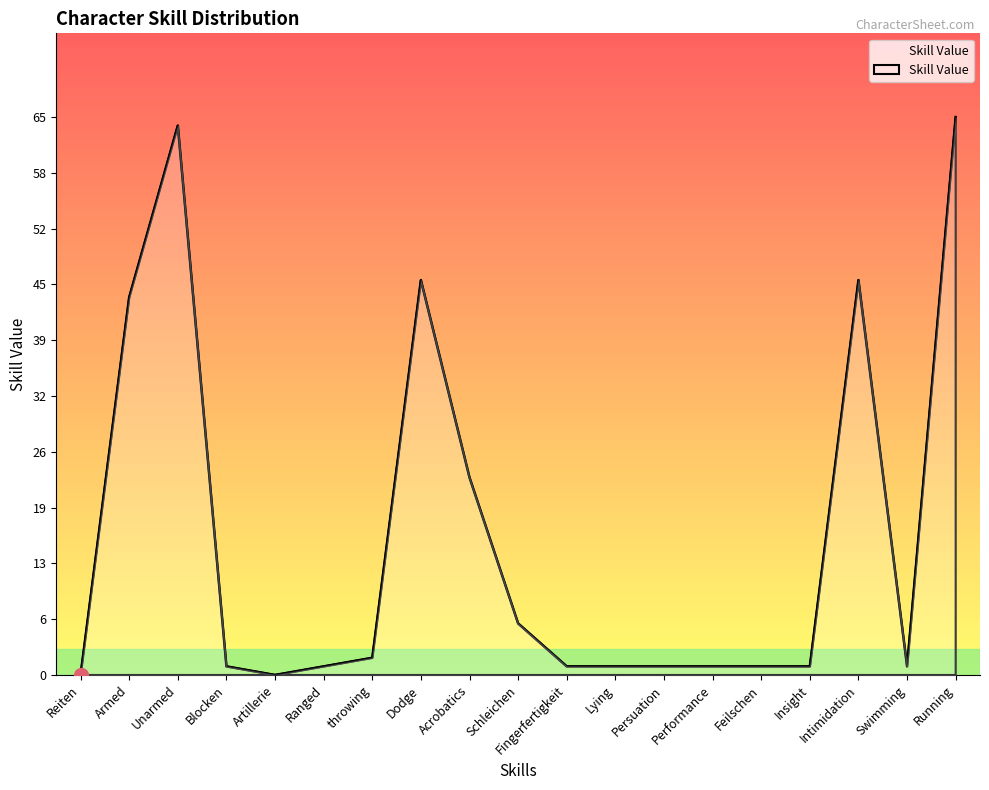

Where is the data nearest to the value 32?

Acrobatics